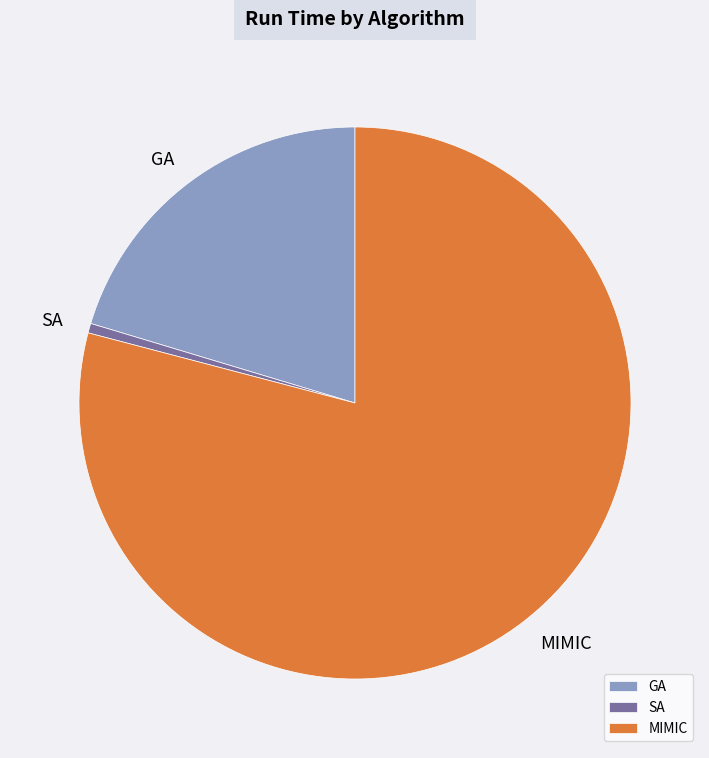

True or false: SA accounts for 1% of the total.

True